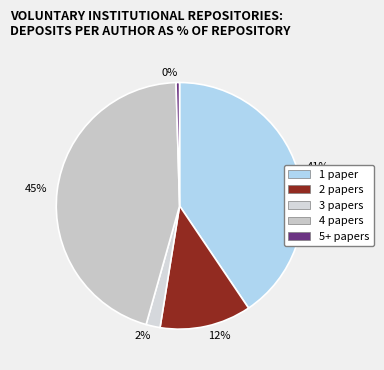

Between 2% and 0%, which is larger?

2%